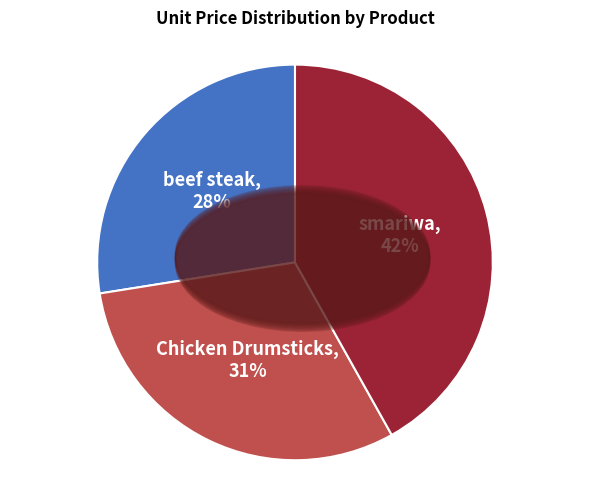

What is the ratio of the value at Chicken Drumsticks to the value at smariwa?

0.7